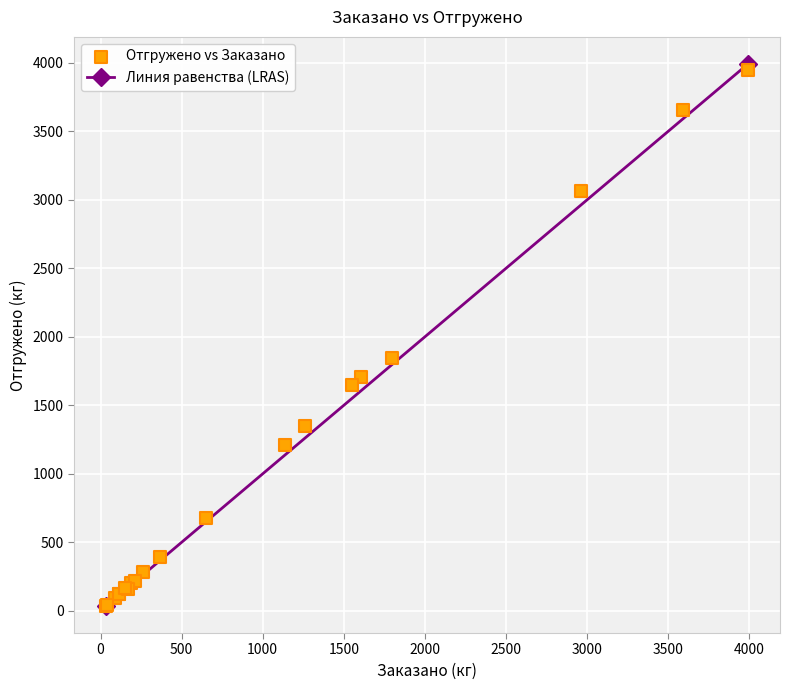

What Y value in the scatter plot is closest to 1992?

1848.9